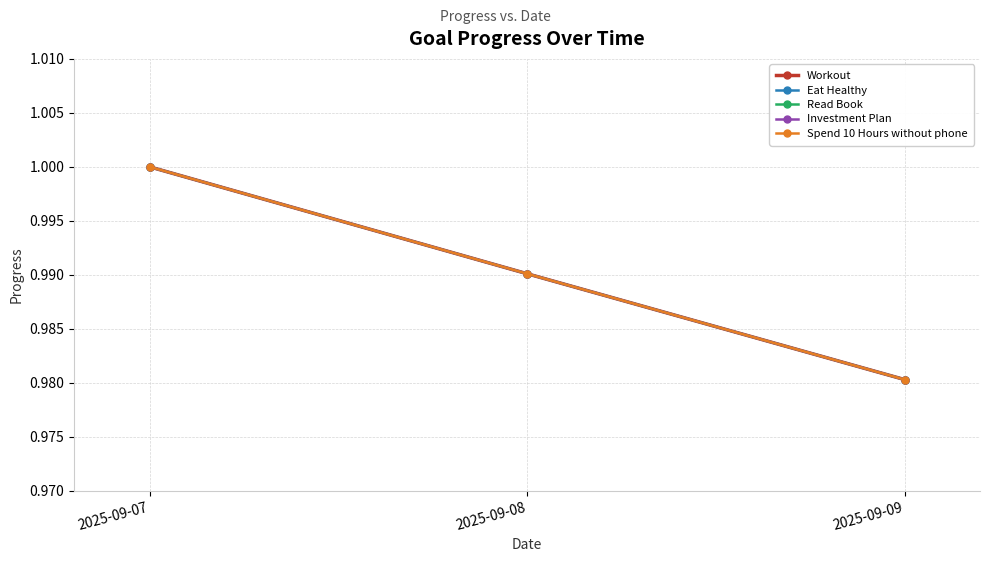

At how many categories does at least one series exceed 0?

3